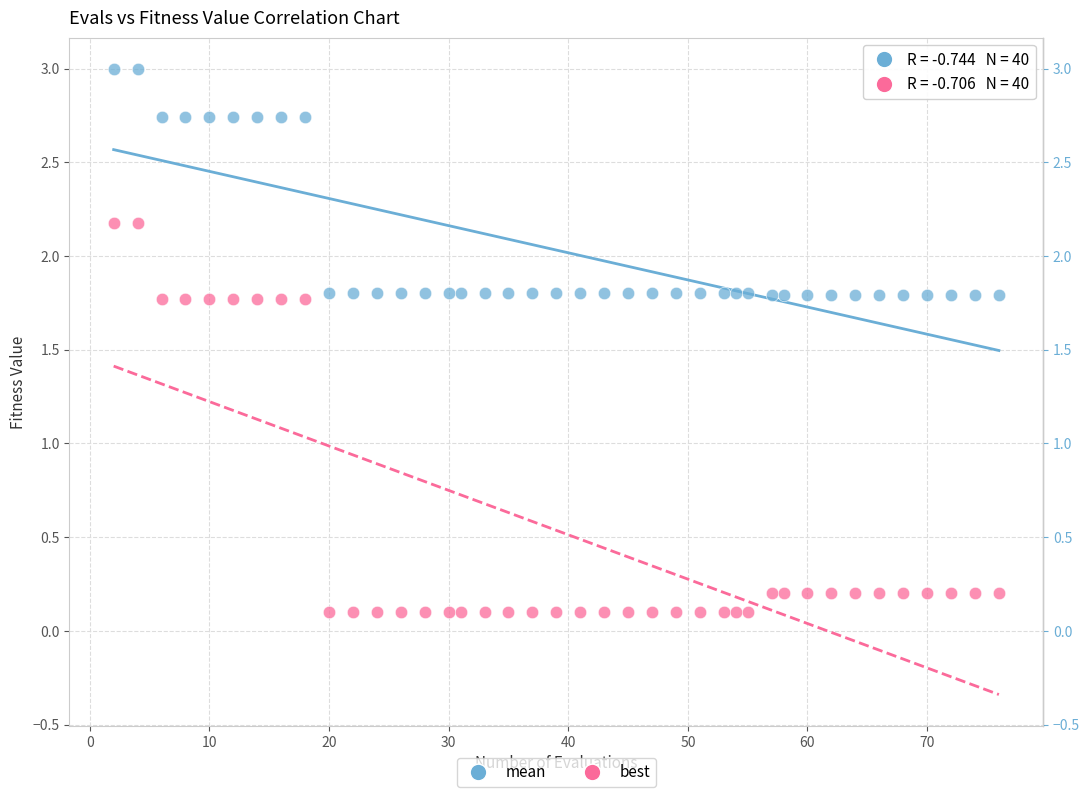

Which series reaches the minimum Y coordinate?

best